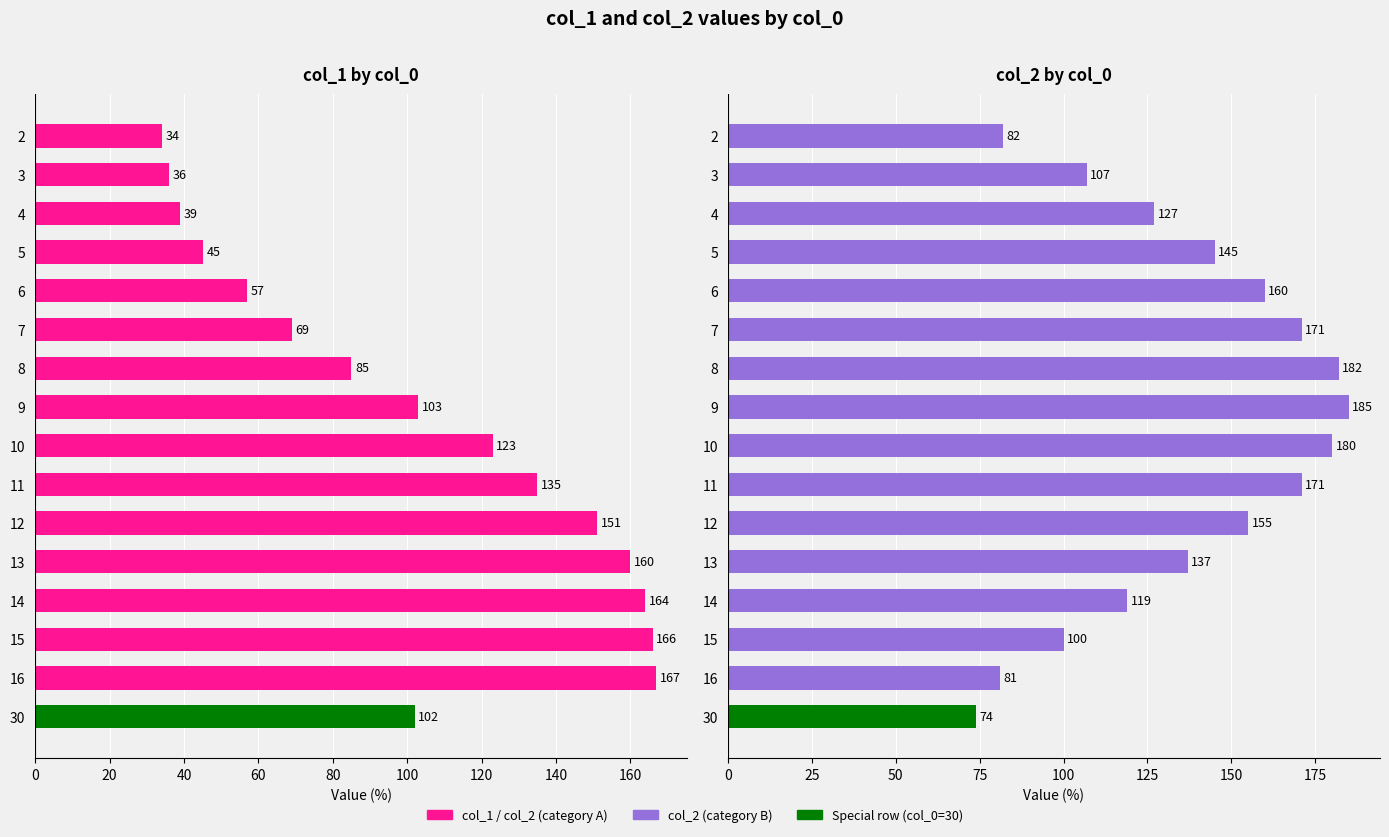

Between 8 and 9, which is larger?

9